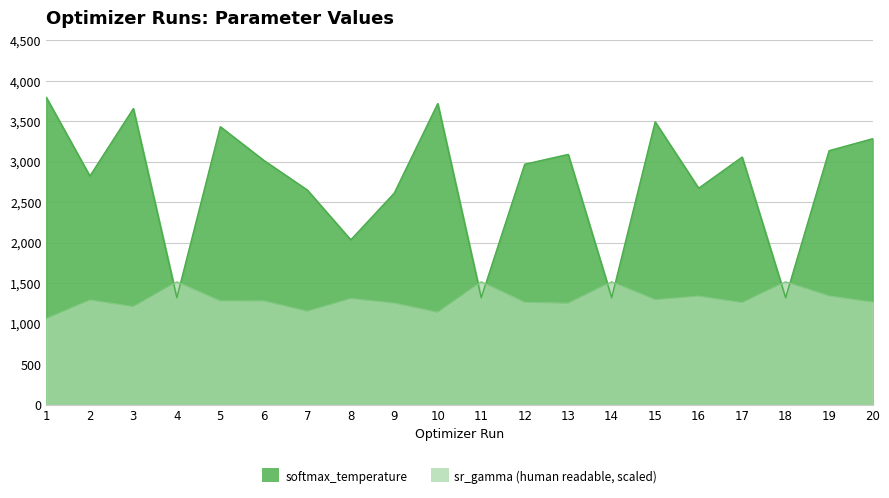

How many values in the softmax_temperature series exceed 3017?

10